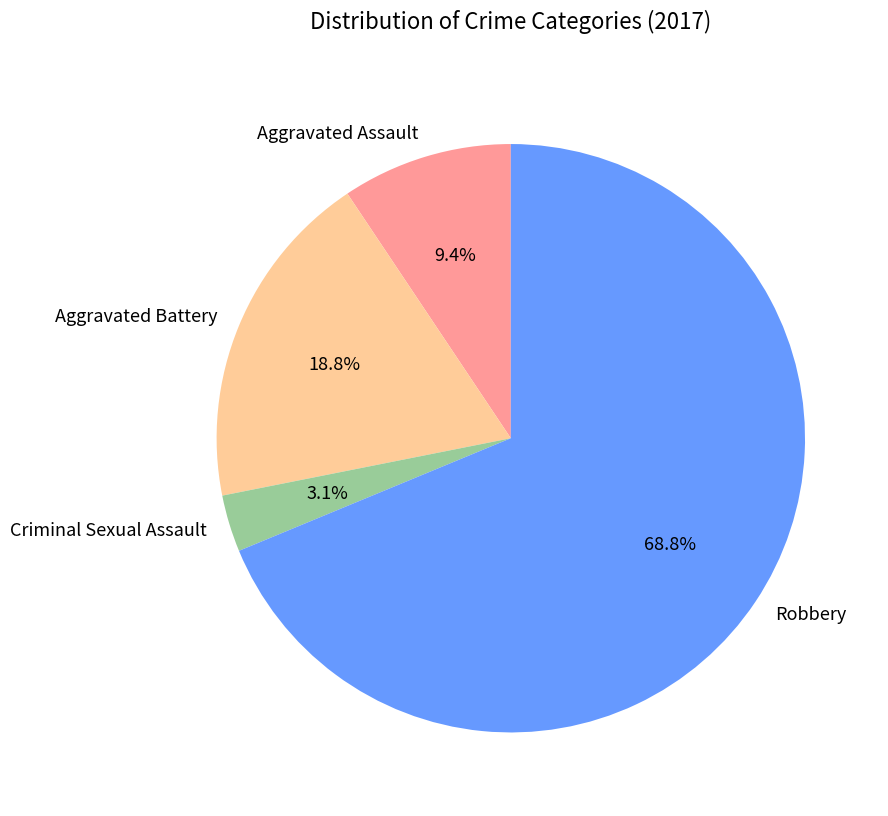

Between Aggravated Battery and Aggravated Assault, which is larger?

Aggravated Battery